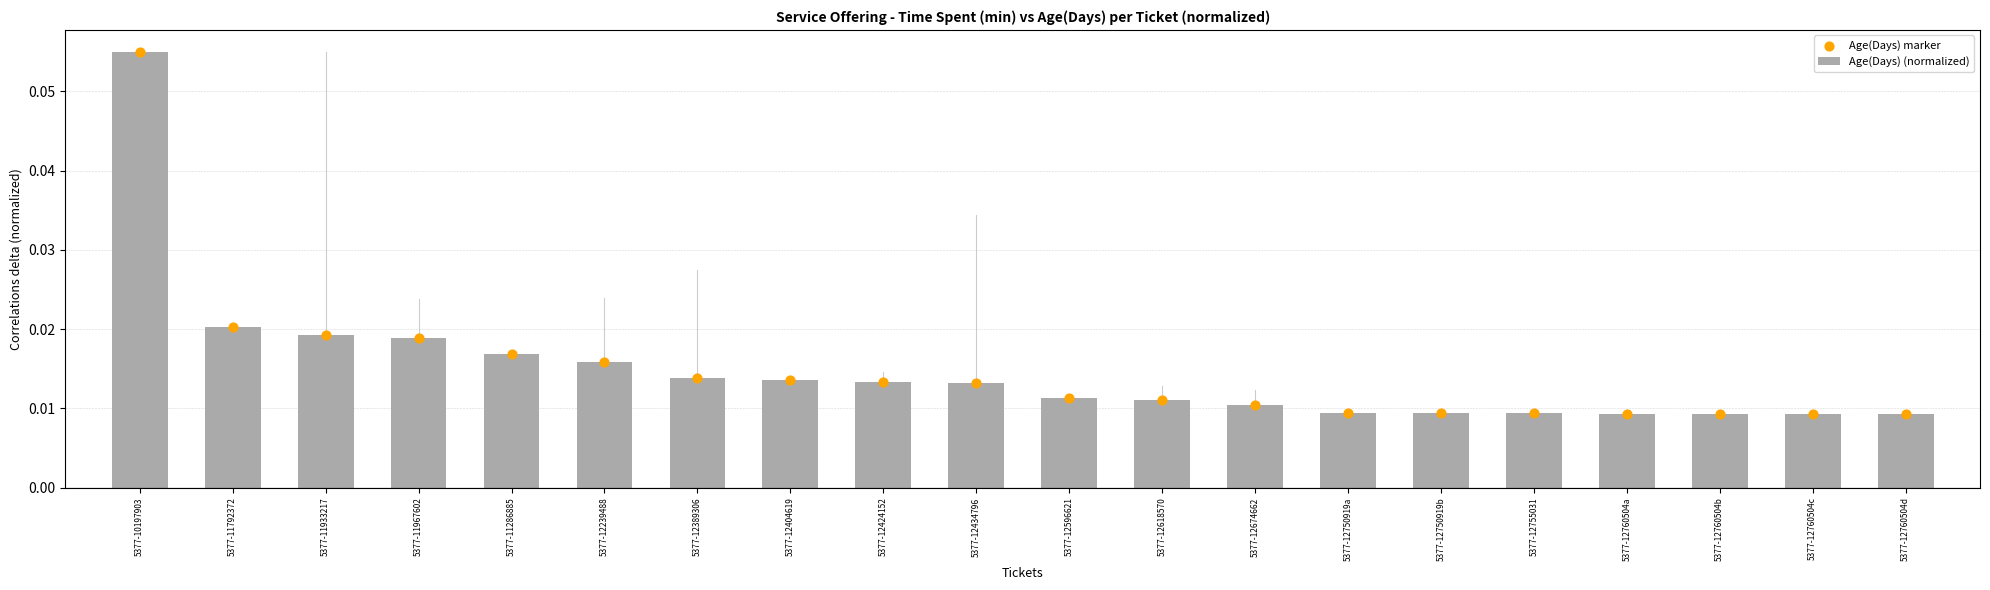

At which category is the sum across all series the highest?

5377-10197903